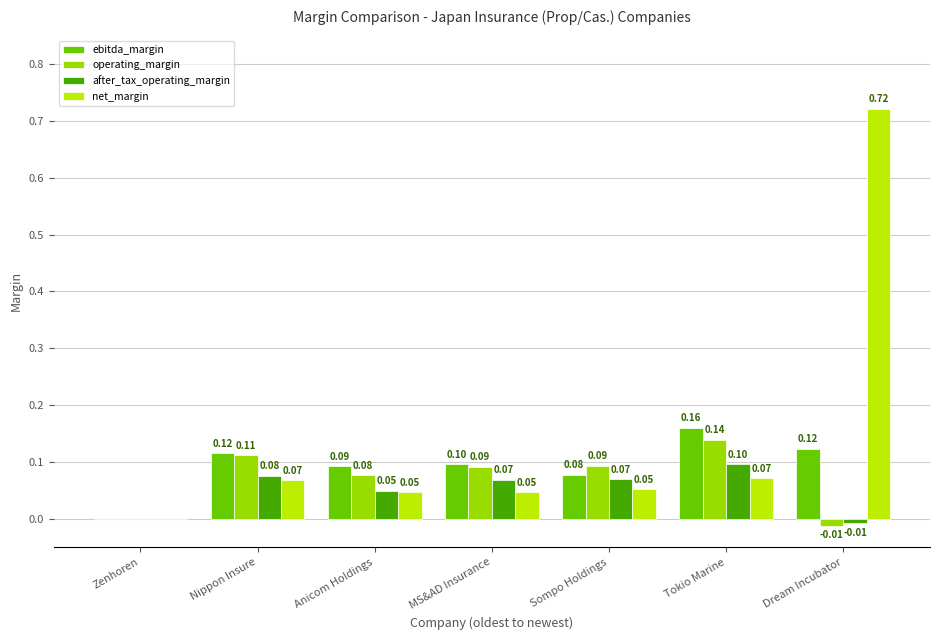

The value of ebitda_margin at Tokio Marine is 0.0. True or false?

False